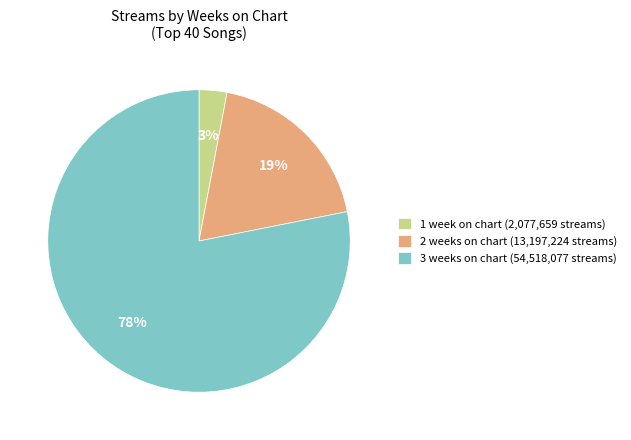

Combined, do 3 weeks on chart (54,518,077 streams) and 1 week on chart (2,077,659 streams) account for over 50%?

Yes